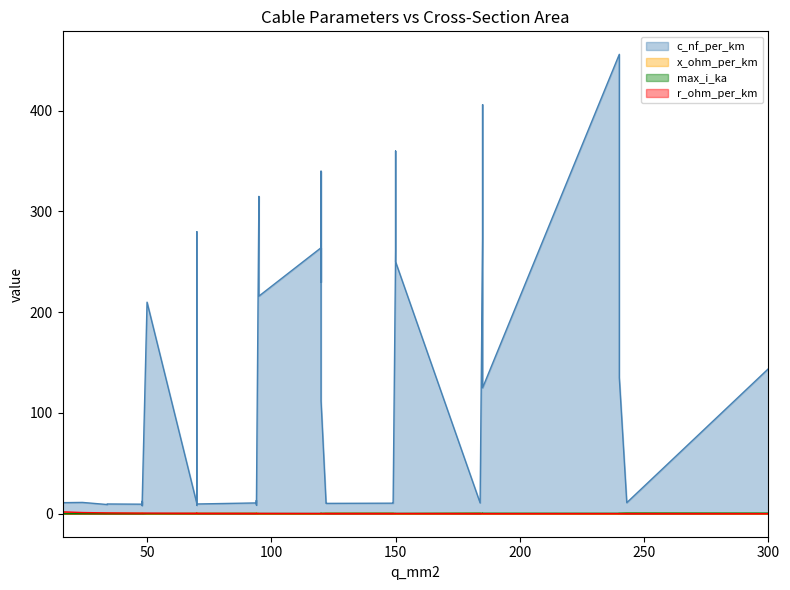

Count the number of categories in the chart.

40